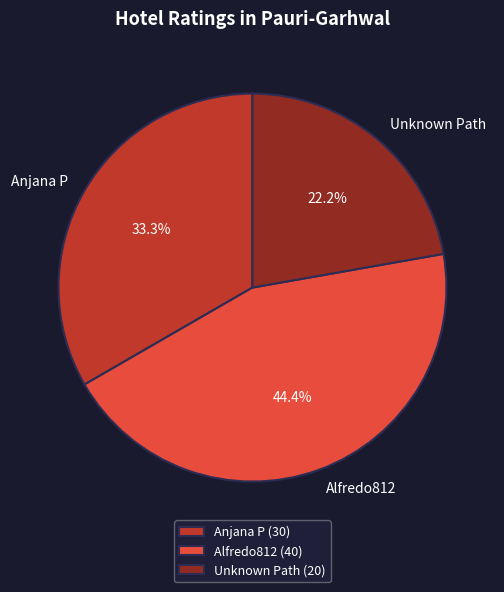

To the nearest percent, what portion does Anjana P represent?

33%